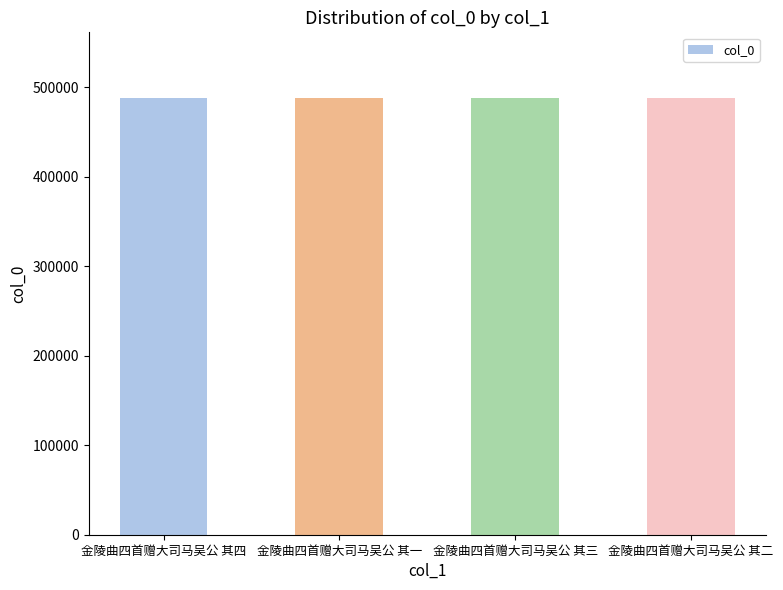

Approximately how many times larger is the value at 金陵曲四首赠大司马吴公 其三 compared to 金陵曲四首赠大司马吴公 其四?

1.0